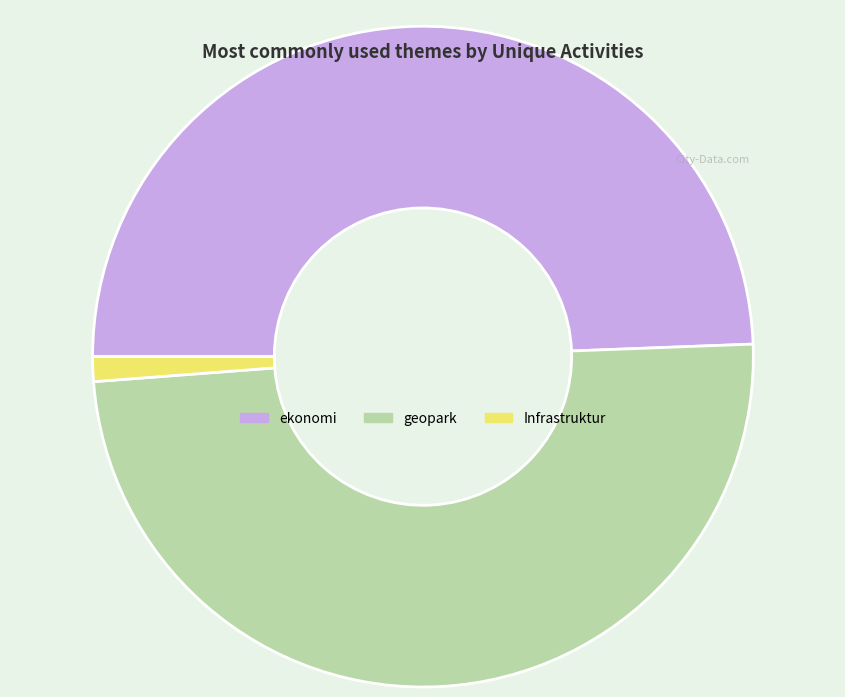

What is the smallest slice in the pie chart?

Infrastruktur